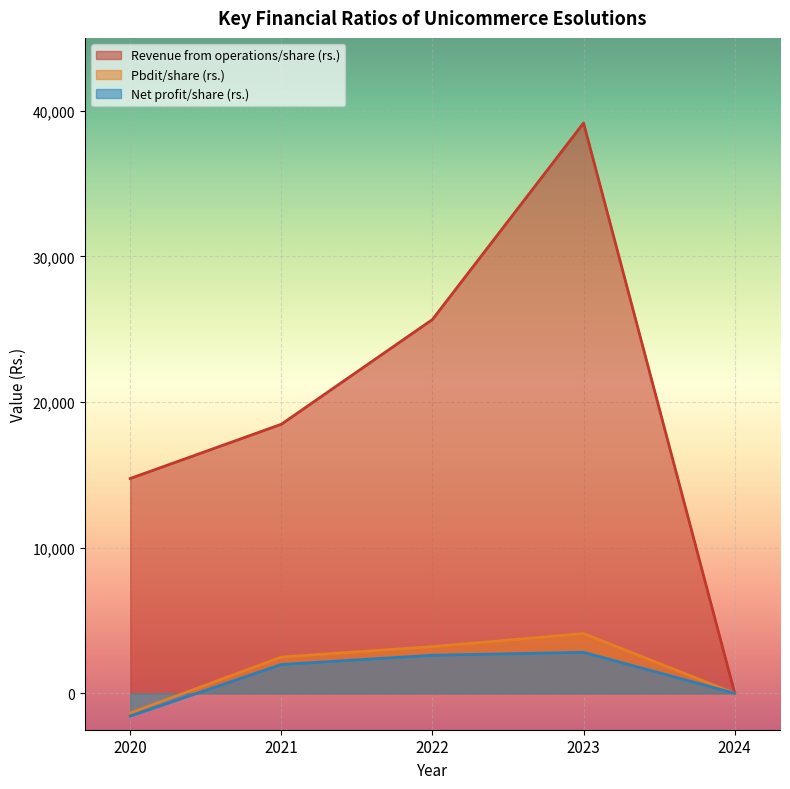

What is the sum of the Net profit/share (rs.) values at 2021 and 2023?

4795.0